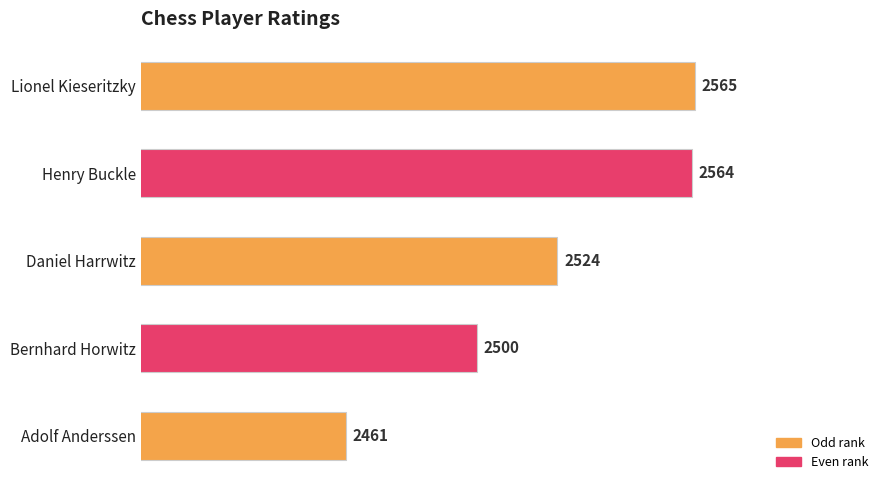

What is the difference between the second highest and minimum values?

103